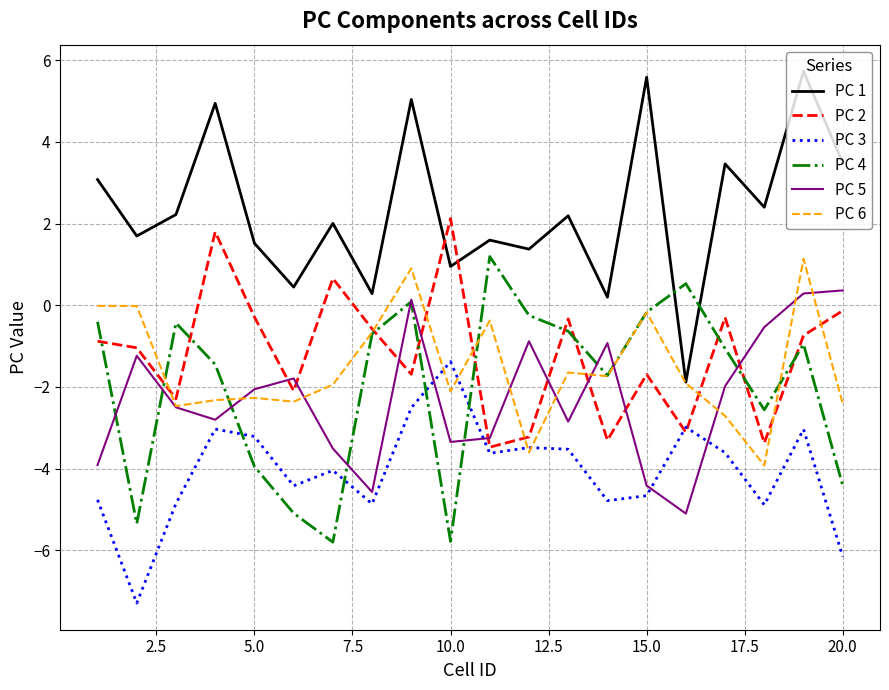

What are all the series names shown in the legend?

PC 1, PC 2, PC 3, PC 4, PC 5, PC 6